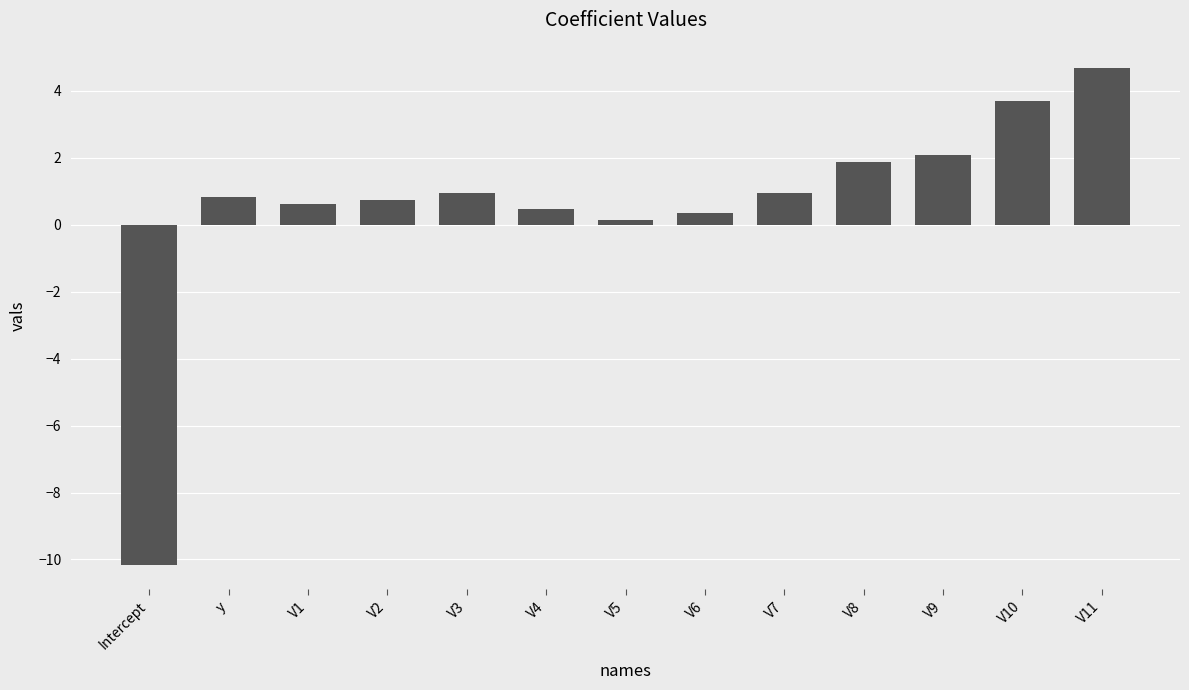

True or false: the data shows 3.5 at V9.

False